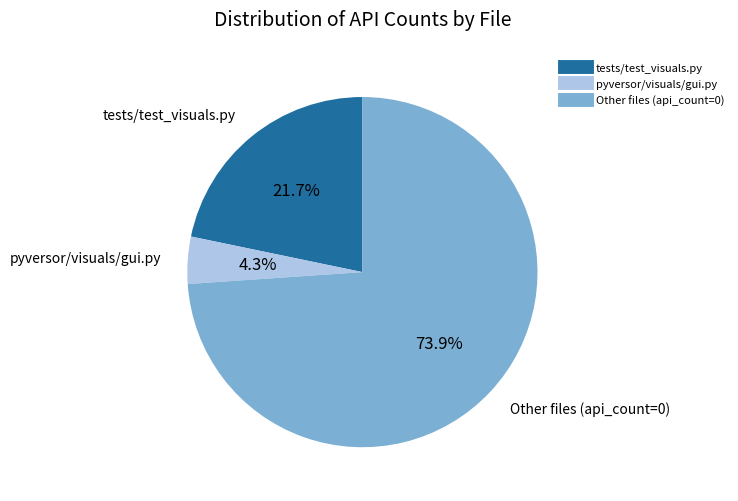

Is there a majority slice in this chart?

Yes